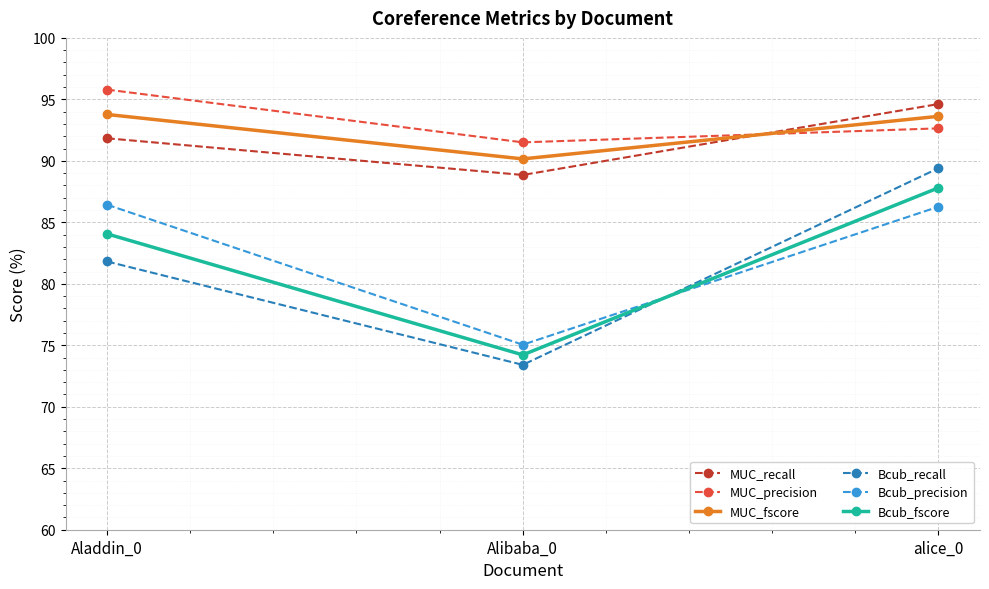

What is the label of the 3rd point from the left?

alice_0